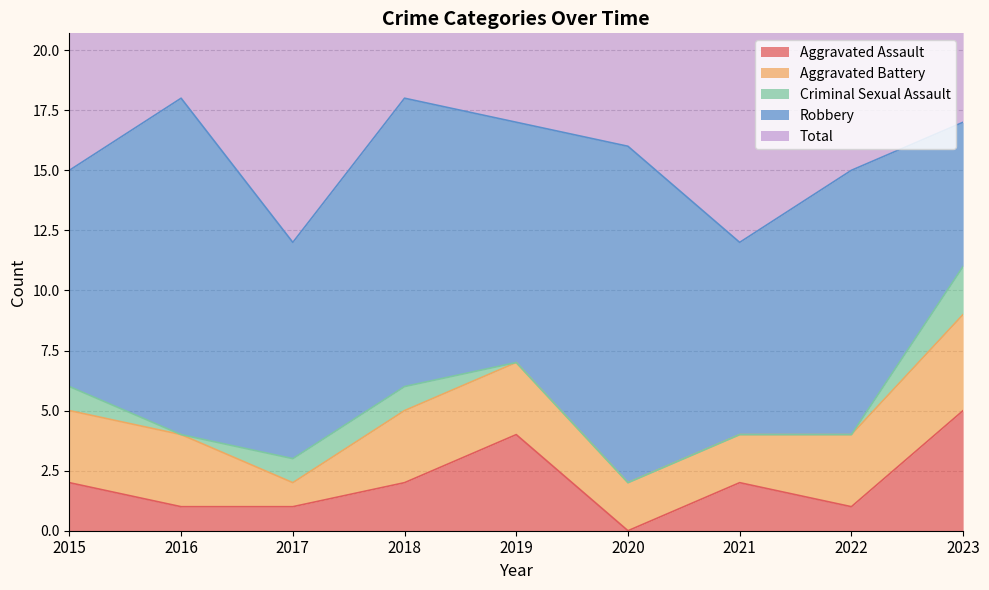

How many lines are shown in the chart?

5